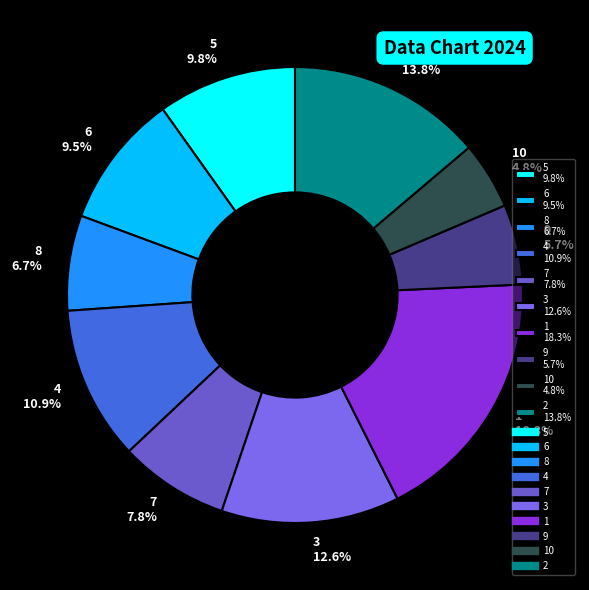

Is there any slice that represents more than half of the pie?

No